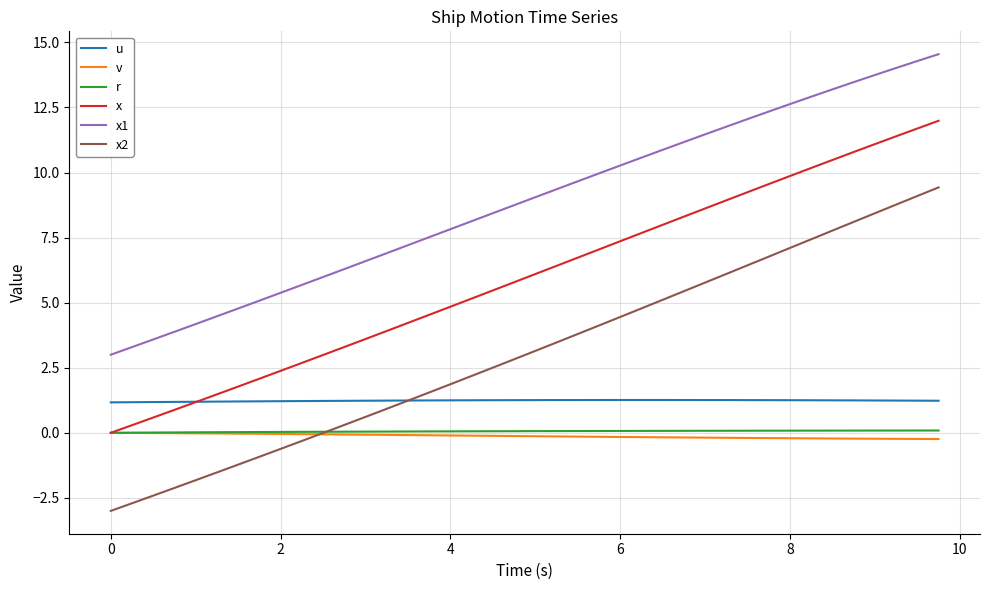

What is the sum of all x values?

238.6